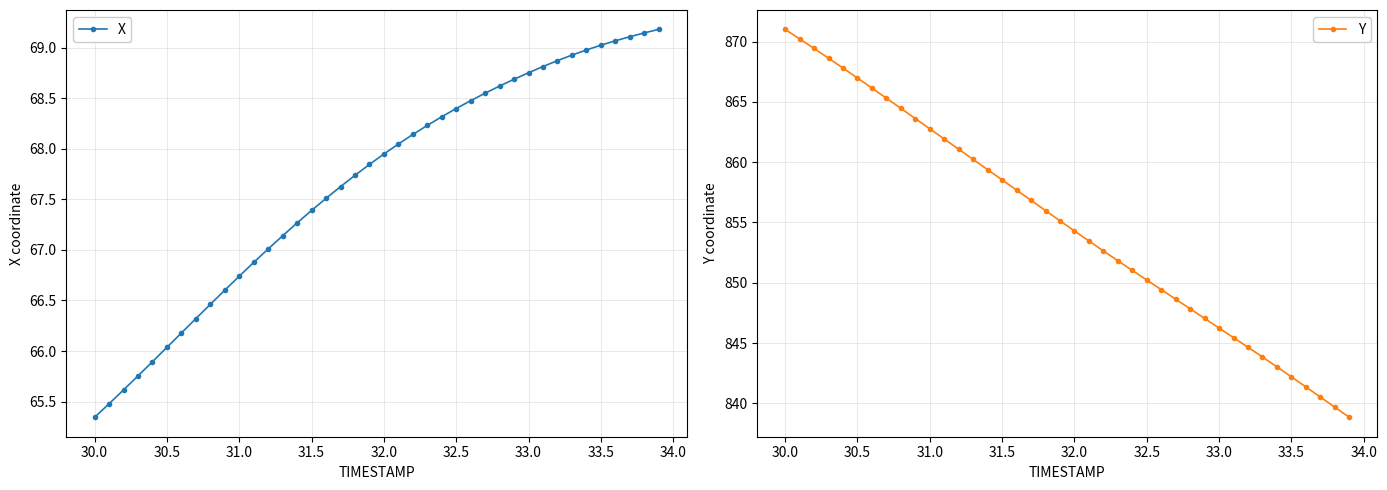

At which label does X reach its minimum?

30.0